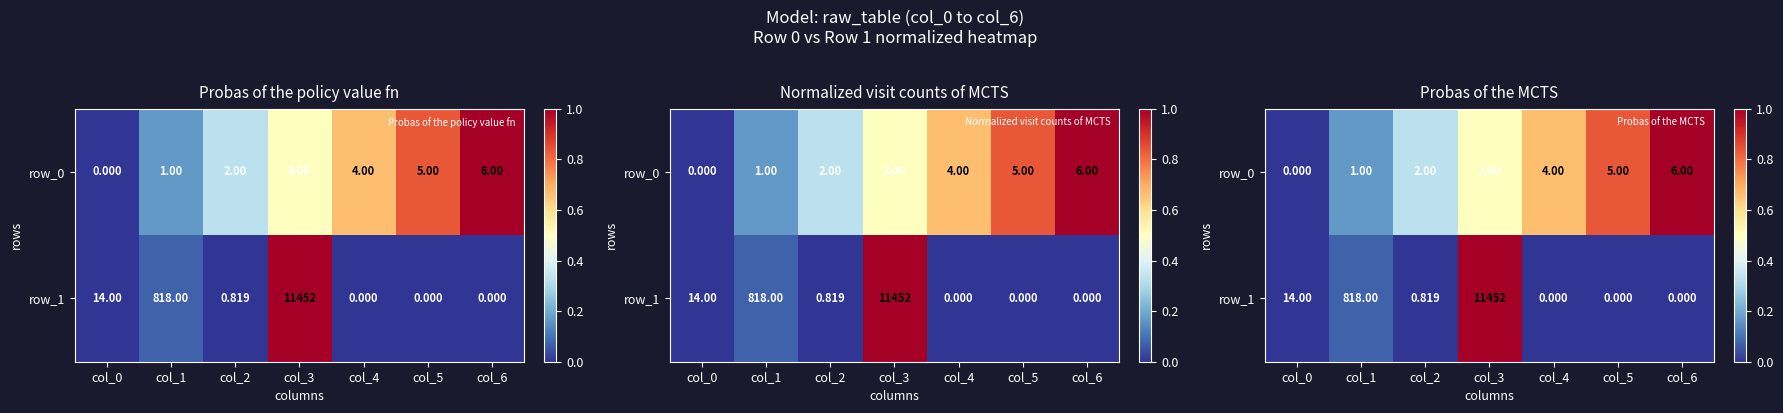

Reading left to right, what are all the values shown in this chart?

row_0: 0.0	0.2	0.3	0.5	0.7	0.8	1.0
row_1: 0.0	0.1	0.0	1.0	0.0	0.0	0.0